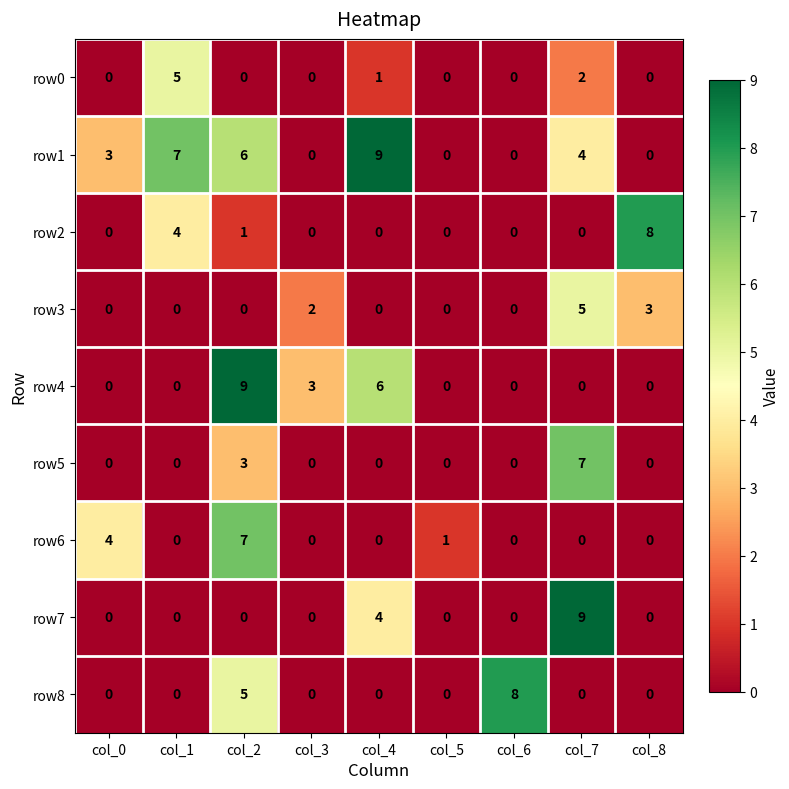

What is the difference between the maximum and second lowest values in the row2 series?

8